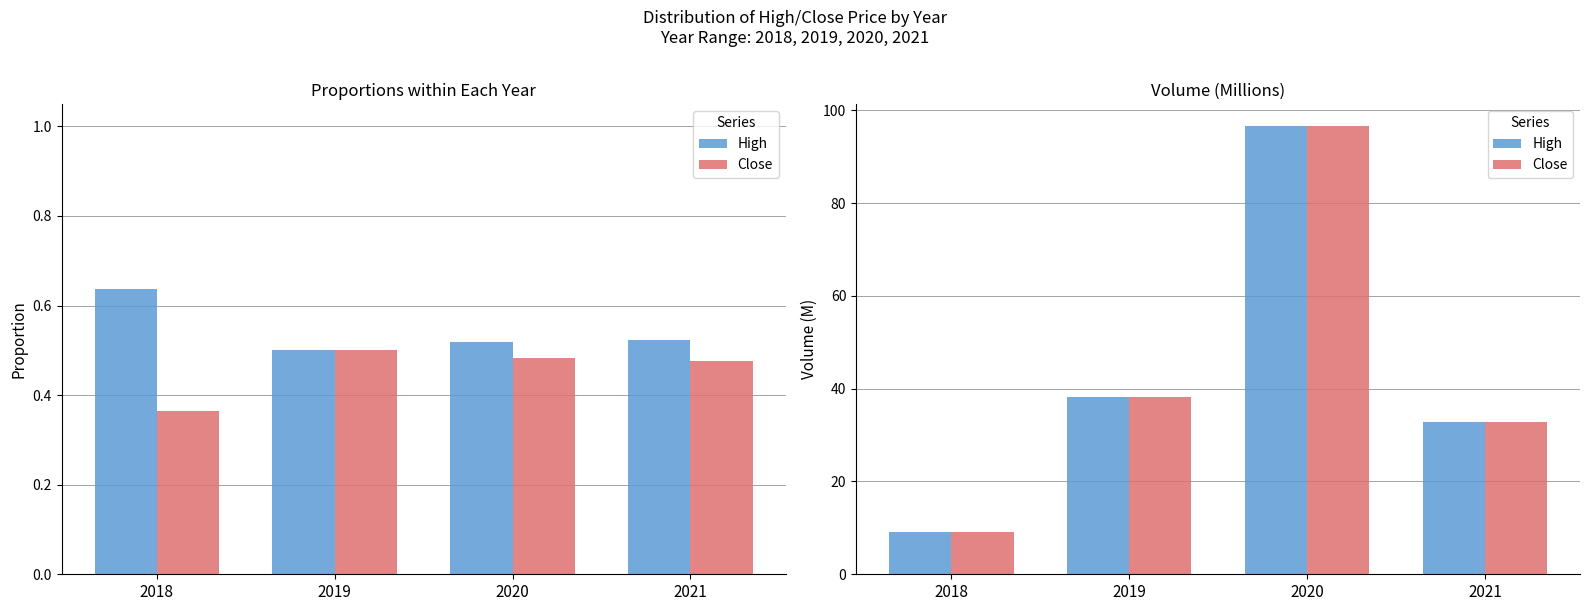

Between 2018 and 2019, which is larger?

2019